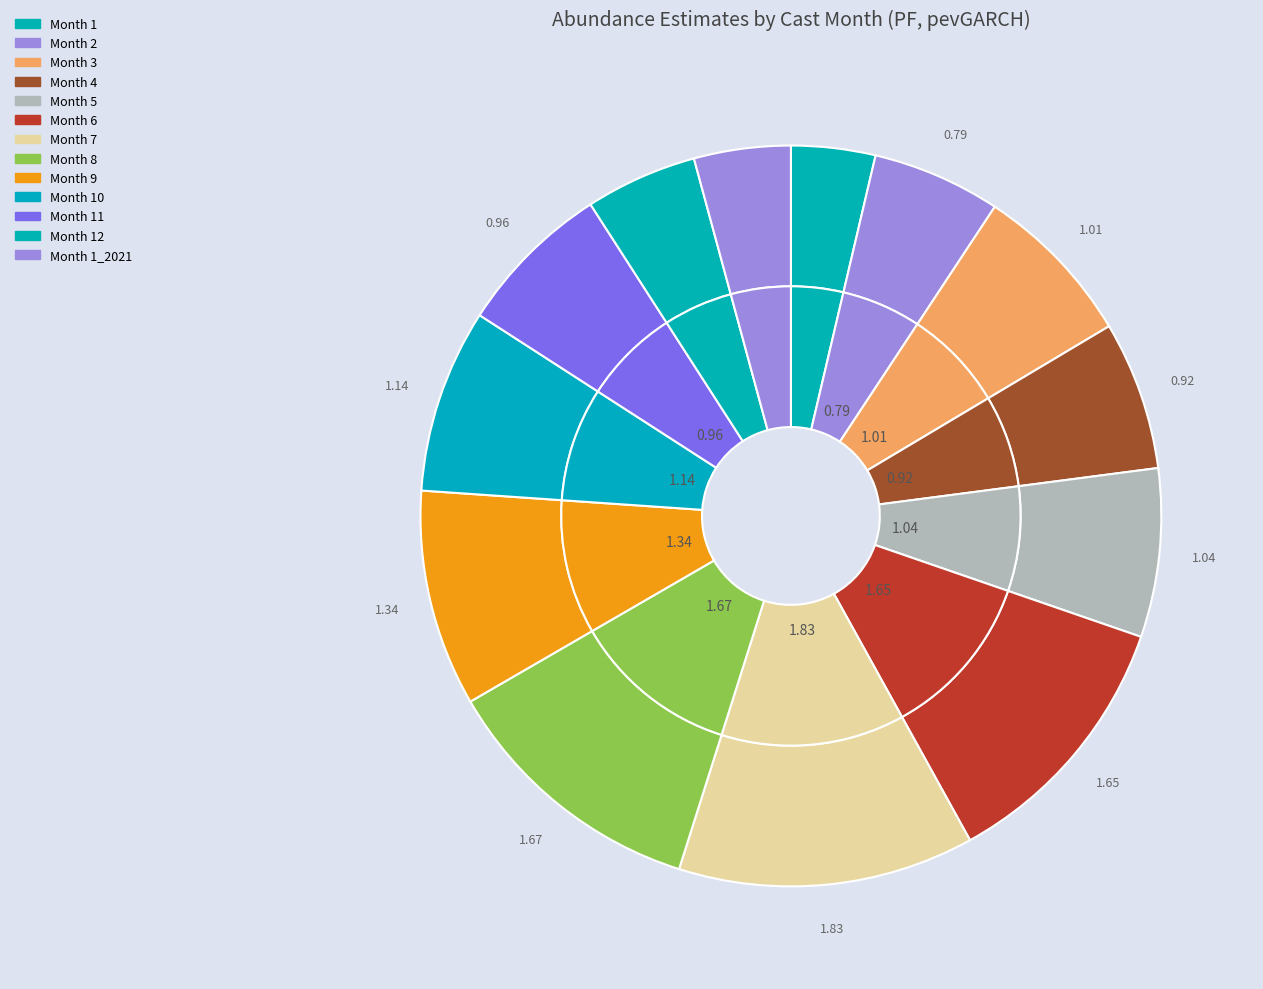

Which category has the smallest portion of the pie?

1